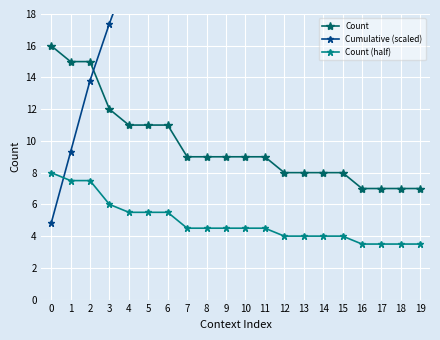

Which series has the largest total across all categories?

Cumulative (scaled)